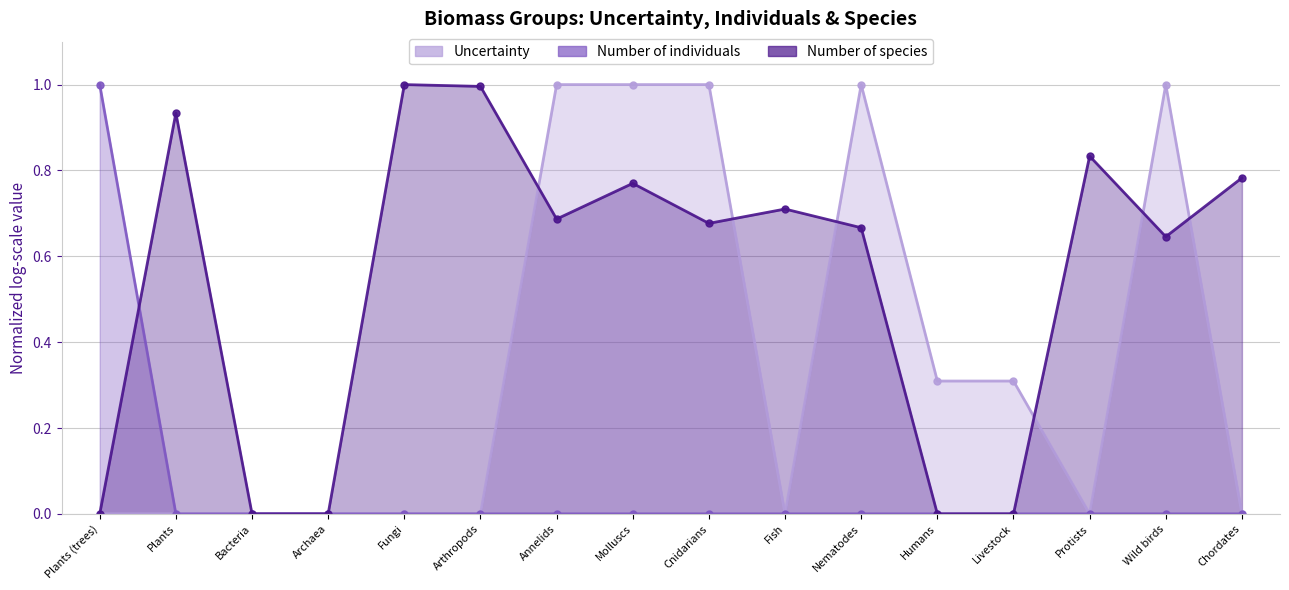

How many interior local peaks does the Uncertainty series have?

2